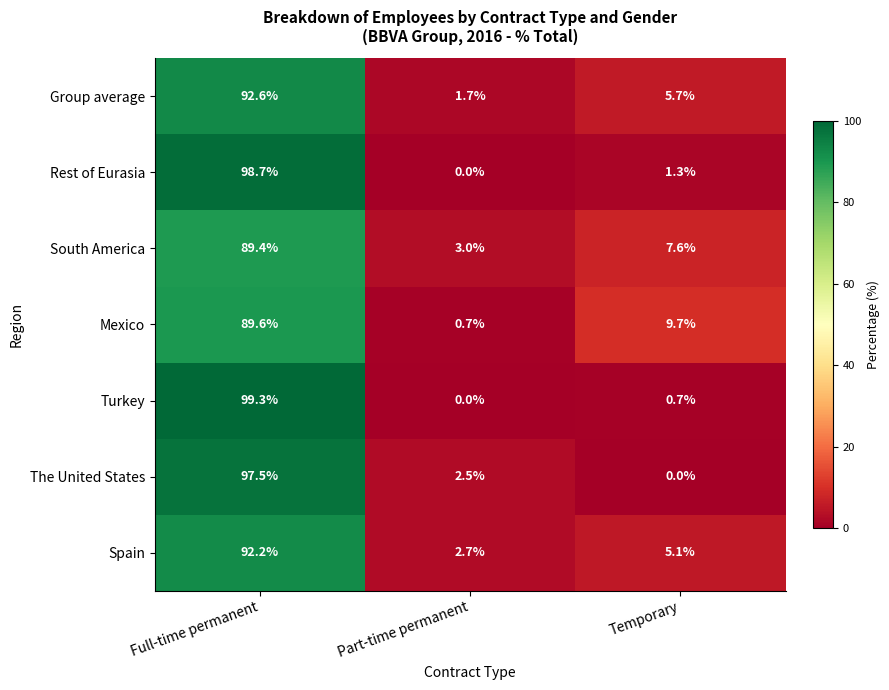

Read the South America value at Full-time permanent.

89.4